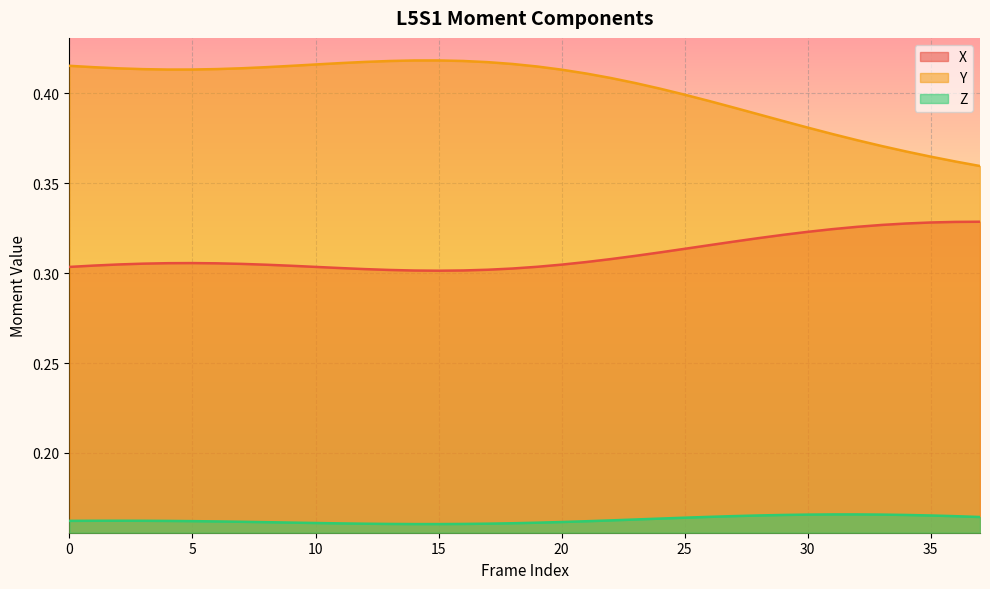

Is it true that X equals 0.3 at 32?

True